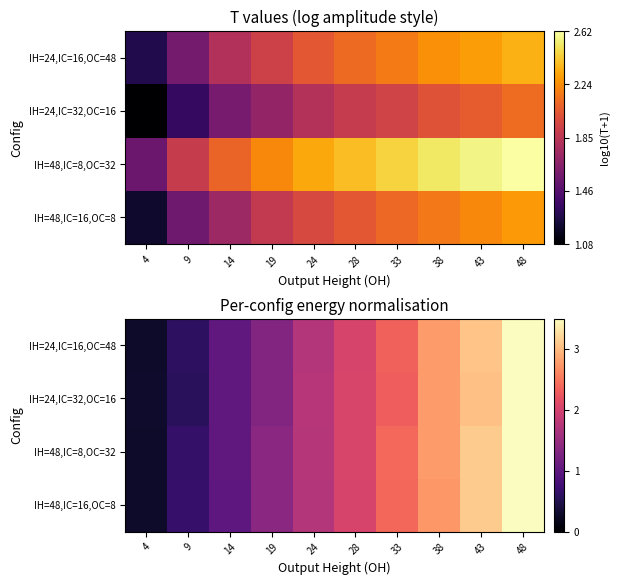

The IH=48,IC=16,OC=8 series shows 3.5 at 48. True or false?

True